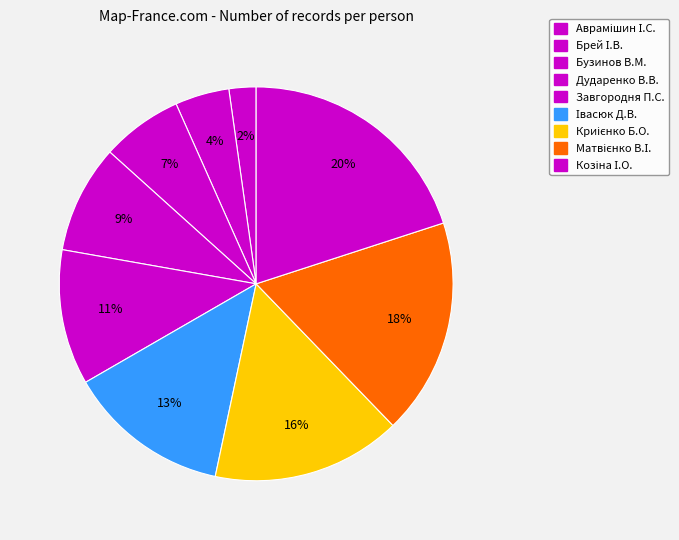

How many segments does this pie chart have?

9